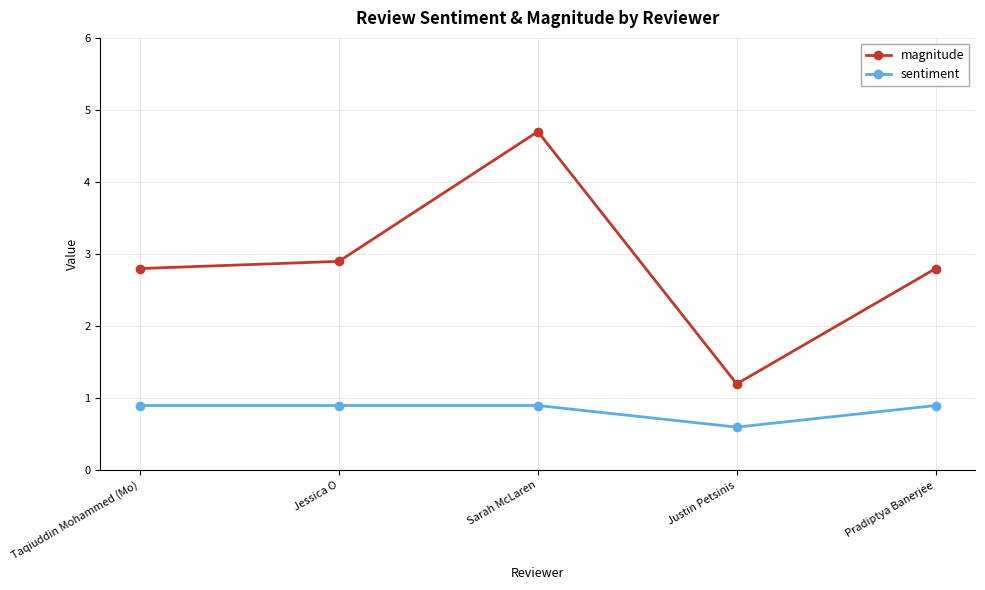

The magnitude series shows 4.0 at Jessica O. True or false?

False